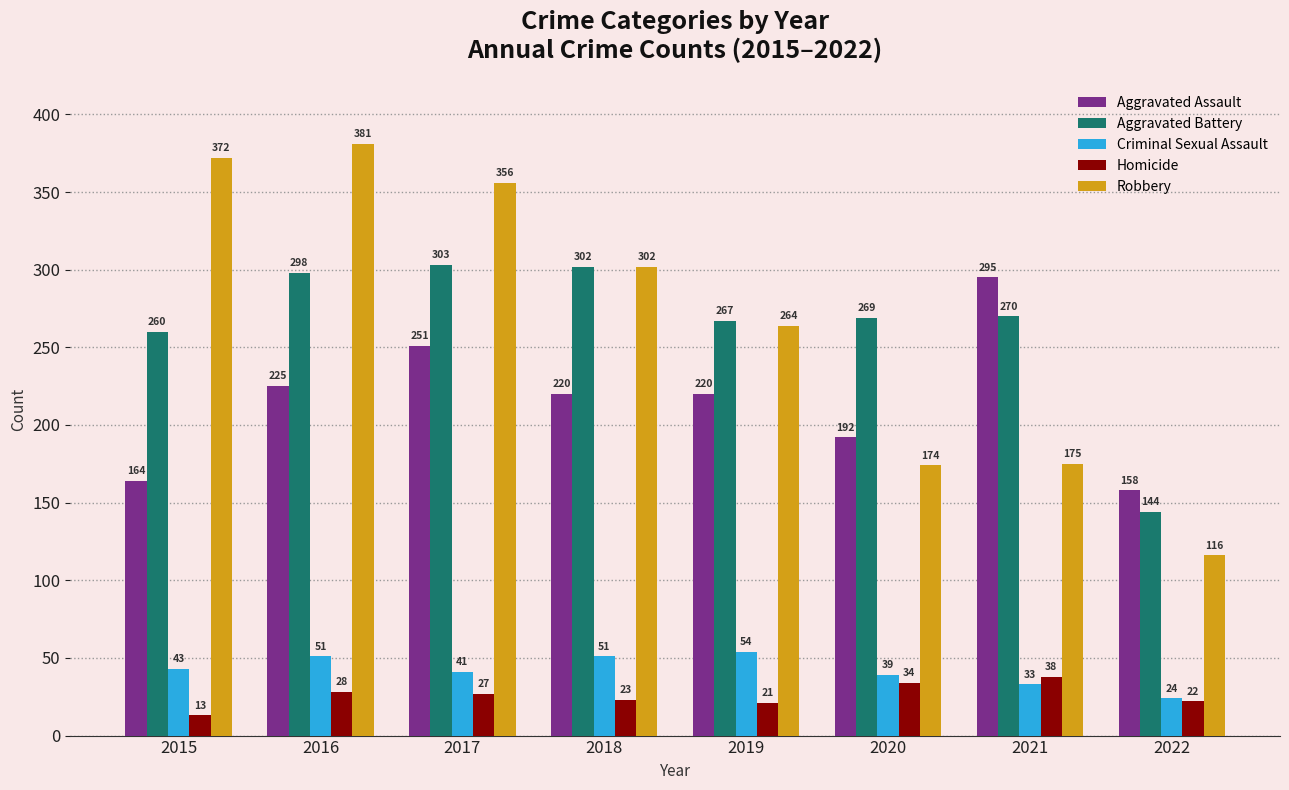

What is the sum of all Criminal Sexual Assault values?

336